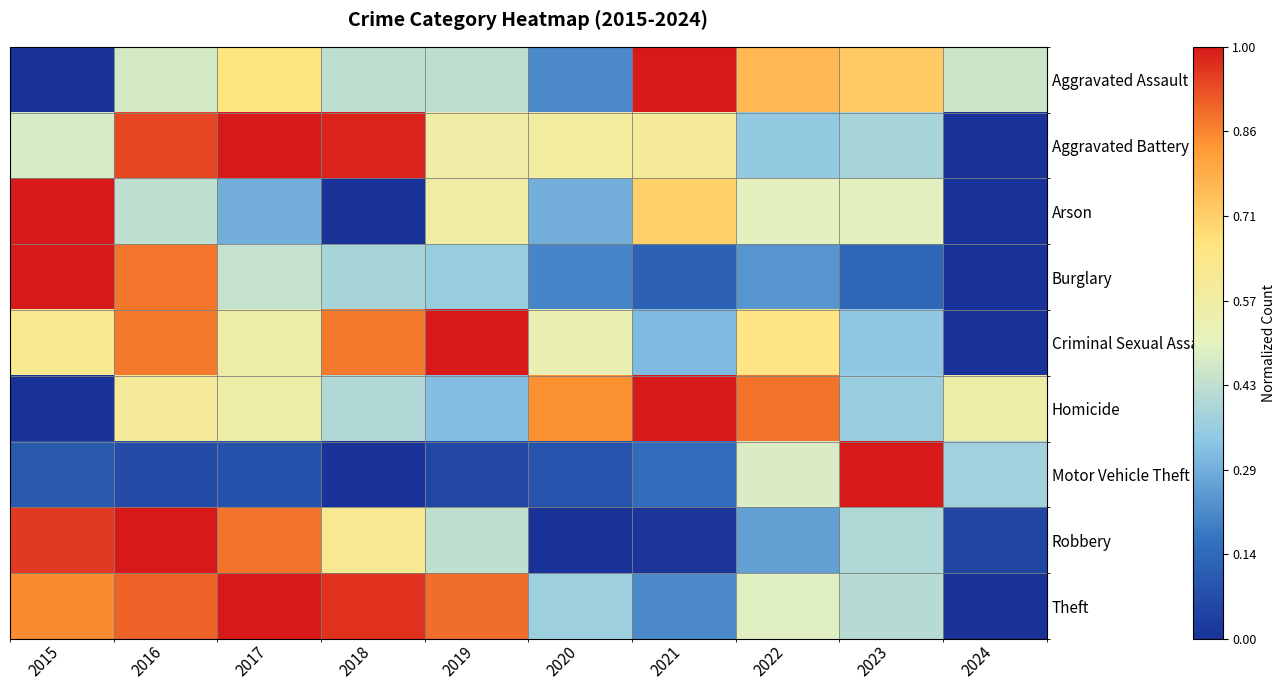

Reading right to left, extract all data points from this chart.

Aggravated Assault: 2024=0.5	2023=0.7	2022=0.8	2021=1.0	2020=0.2	2019=0.4	2018=0.4	2017=0.7	2016=0.5	2015=0.0
Aggravated Battery: 2024=0.0	2023=0.4	2022=0.3	2021=0.6	2020=0.6	2019=0.6	2018=1.0	2017=1.0	2016=0.9	2015=0.5
Arson: 2024=0.0	2023=0.5	2022=0.5	2021=0.7	2020=0.3	2019=0.6	2018=0.0	2017=0.3	2016=0.4	2015=1.0
Burglary: 2024=0.0	2023=0.1	2022=0.2	2021=0.1	2020=0.2	2019=0.4	2018=0.4	2017=0.4	2016=0.9	2015=1.0
Criminal Sexual Assault: 2024=0.0	2023=0.3	2022=0.7	2021=0.3	2020=0.5	2019=1.0	2018=0.9	2017=0.6	2016=0.9	2015=0.6
Homicide: 2024=0.6	2023=0.4	2022=0.9	2021=1.0	2020=0.8	2019=0.3	2018=0.4	2017=0.6	2016=0.6	2015=0.0
Motor Vehicle Theft: 2024=0.4	2023=1.0	2022=0.5	2021=0.1	2020=0.1	2019=0.1	2018=0.0	2017=0.1	2016=0.1	2015=0.1
Robbery: 2024=0.0	2023=0.4	2022=0.3	2021=0.0	2020=0.0	2019=0.4	2018=0.6	2017=0.9	2016=1.0	2015=1.0
Theft: 2024=0.0	2023=0.4	2022=0.5	2021=0.2	2020=0.4	2019=0.9	2018=1.0	2017=1.0	2016=0.9	2015=0.8